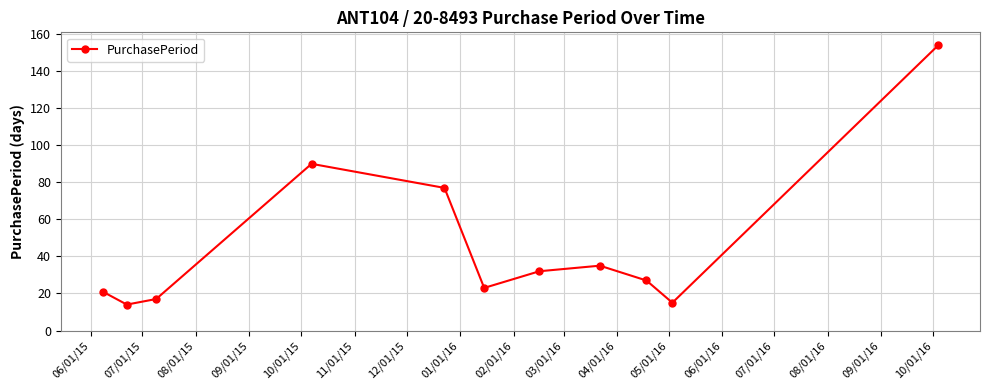

What is the greatest value displayed?

154